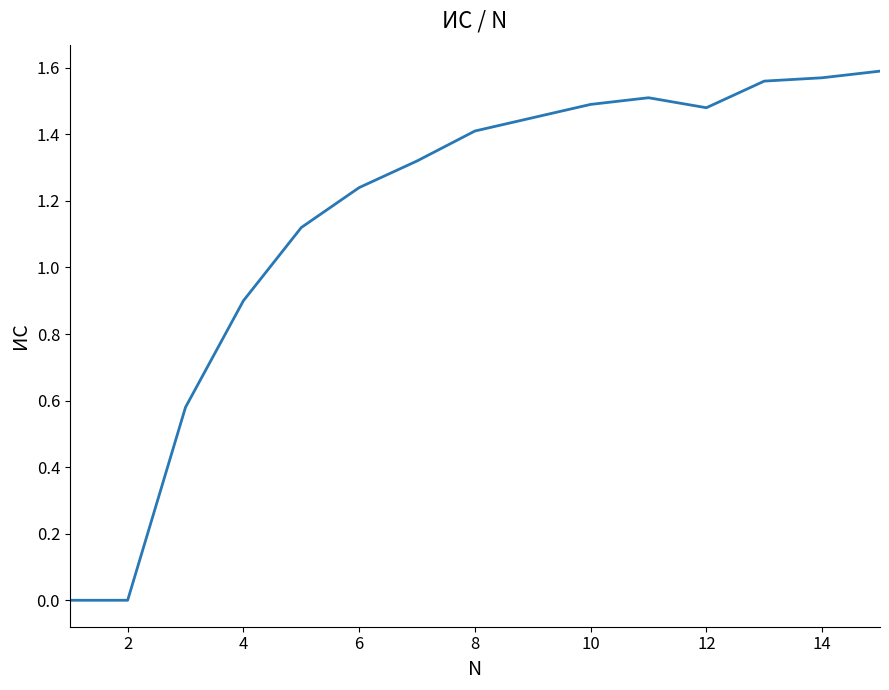

Does the chart have visible grid lines?

No